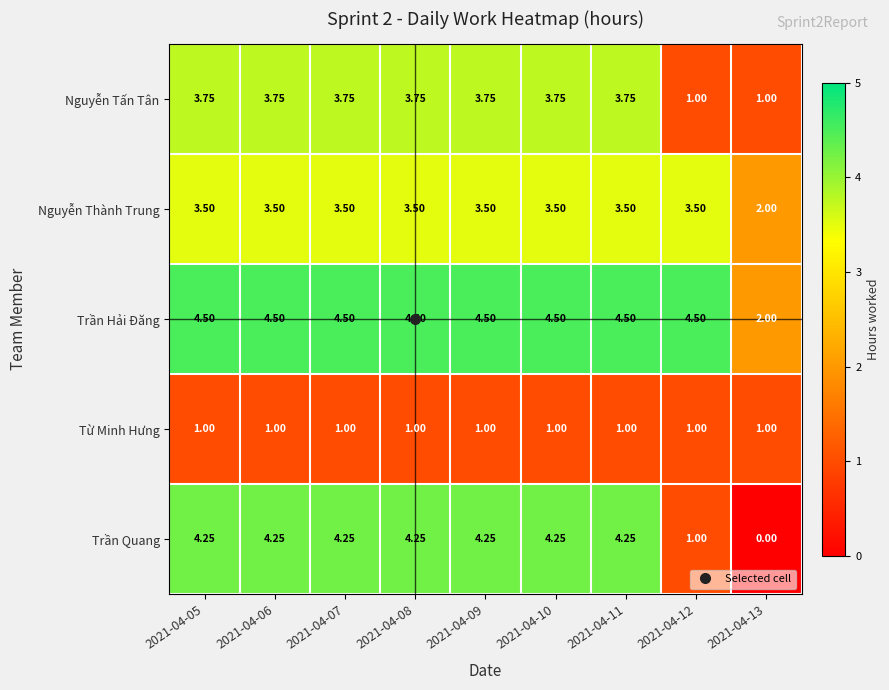

Count the number of data series in this chart.

5